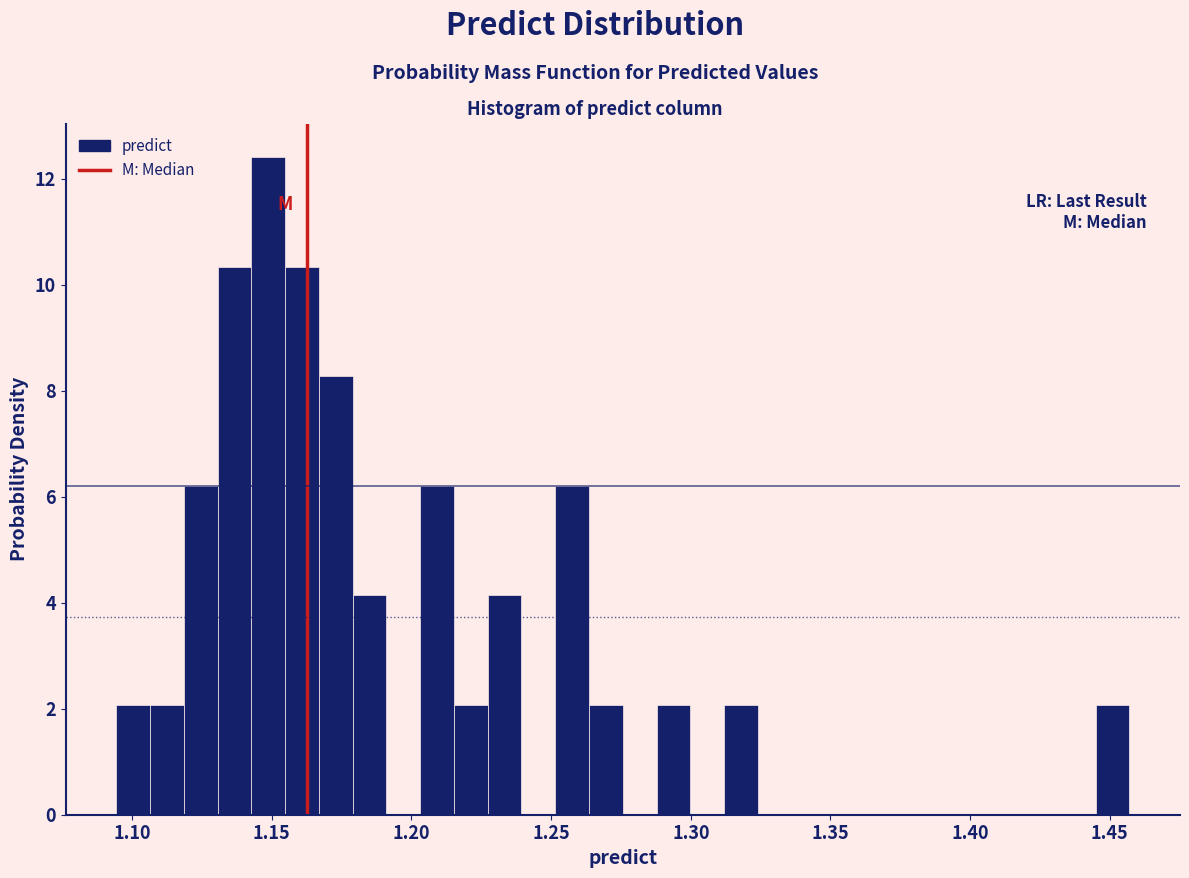

Read against the x-axis, roughly where is the centre of the tallest bar?

1.150